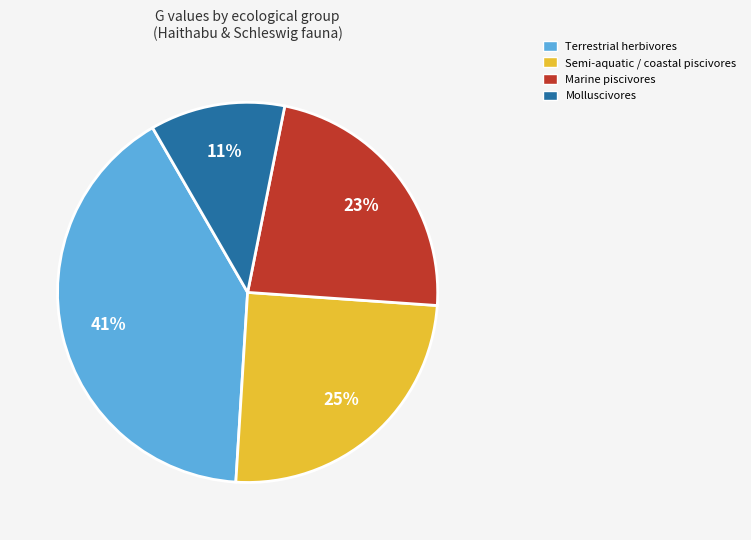

To the nearest percent, what is the average slice percentage?

25%